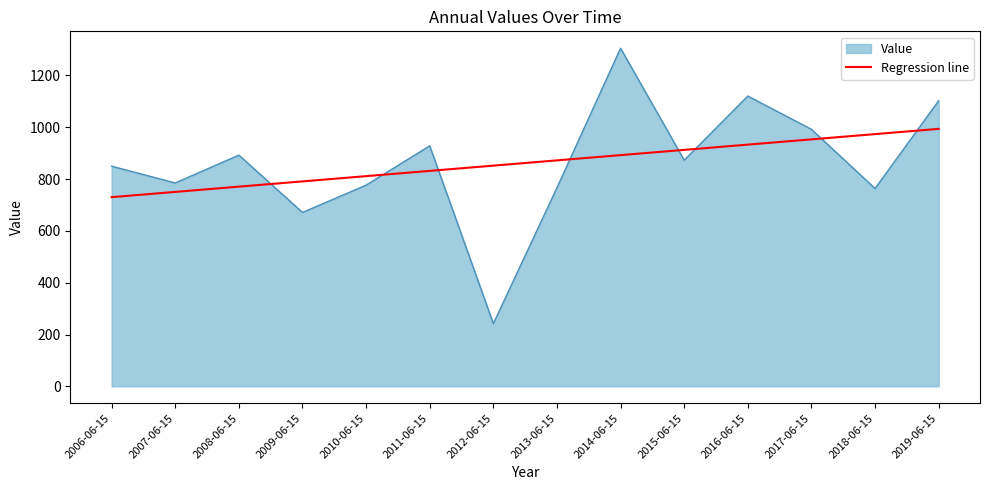

What position from the left is 2011-06-15?

6